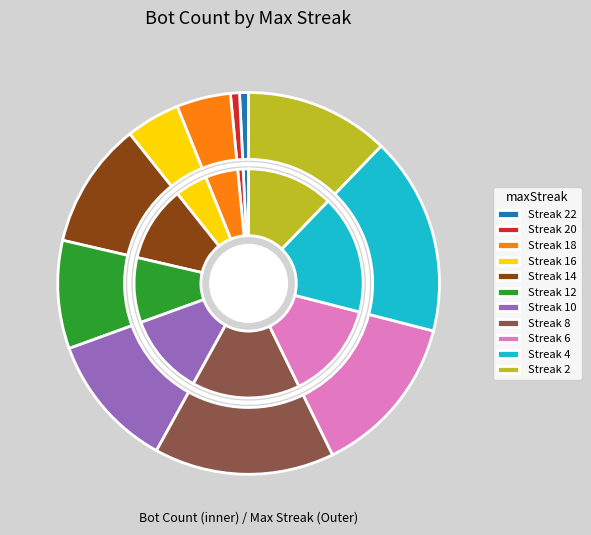

What percentage is NOT represented by 10?

88.5%